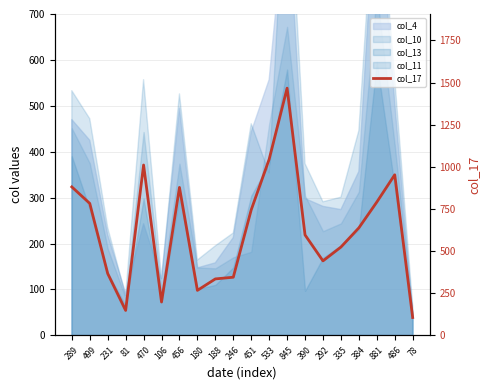

What is the smallest value displayed?

106